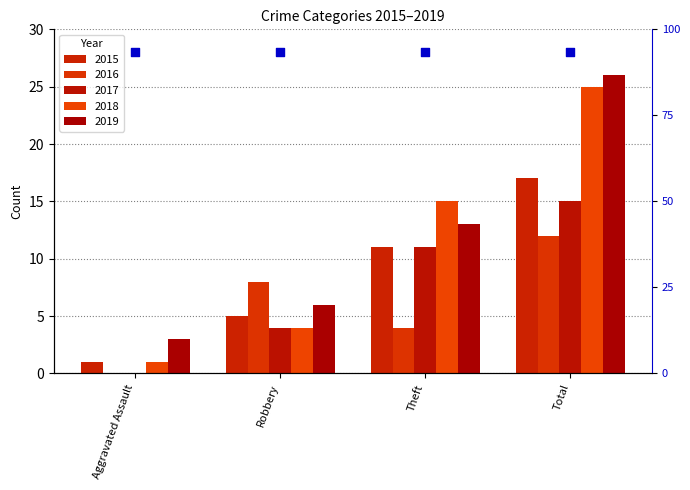

Is the value of 2015 at Aggravated Assault greater than the value of 2019 at Total?

No